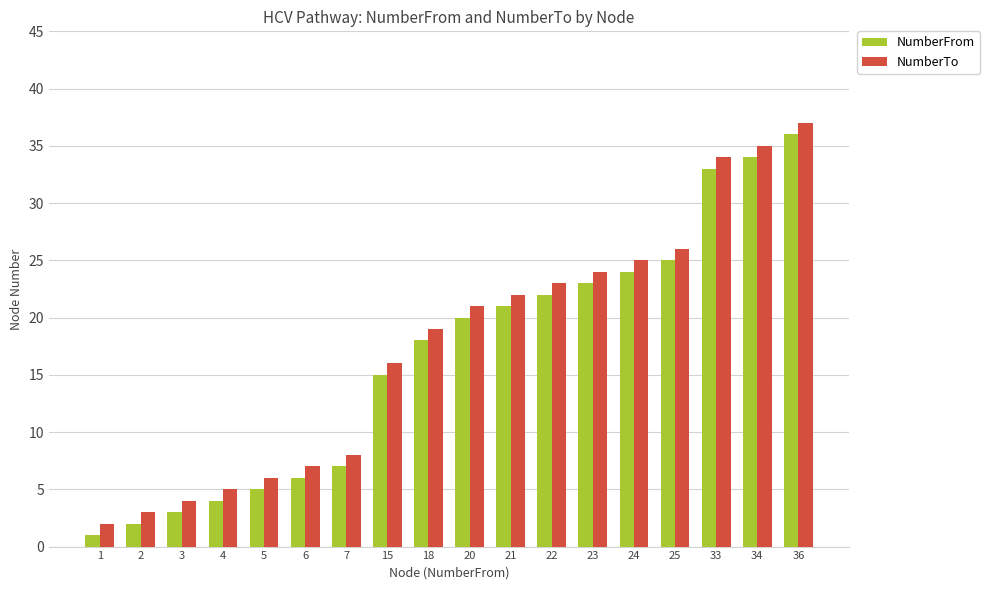

Reading left to right, transcribe all the data shown in this chart.

NumberFrom: 1	2	3	4	5	6	7	15	18	20	21	22	23	24	25	33	34	36
NumberTo: 2	3	4	5	6	7	8	16	19	21	22	23	24	25	26	34	35	37